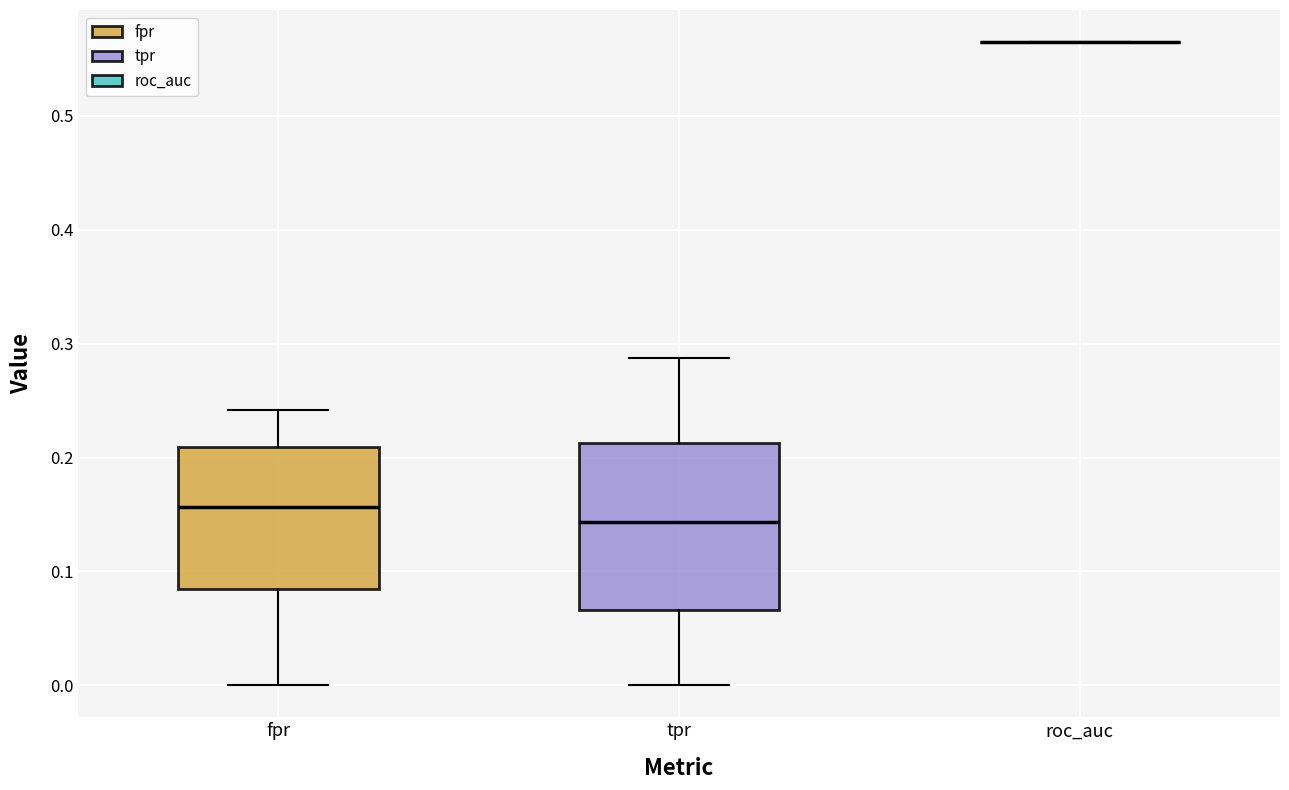

Reading left to right, transcribe this box plot: for each box, give where its median line is, the range the box spans, and where its two whiskers end, as read against the y-axis. The values are not printed on the chart, so give them approximately, as read against the axis.

fpr: median 0.16, box 0.08 to 0.21, whiskers 0.00 to 0.24
tpr: median 0.14, box 0.07 to 0.21, whiskers 0.00 to 0.29
roc_auc: box collapsed to a line at 0.56, whiskers 0.56 to 0.56